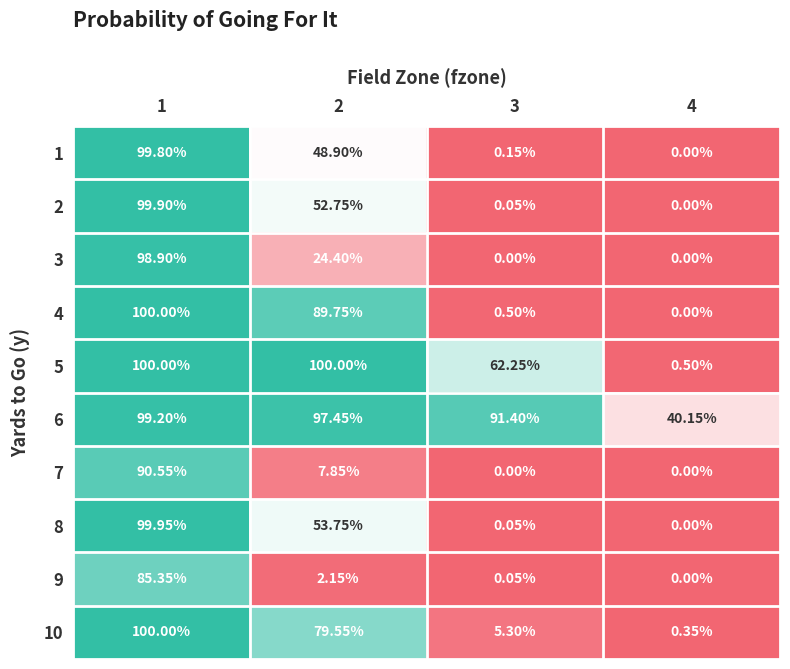

Which series has the largest range (max minus min)?

4